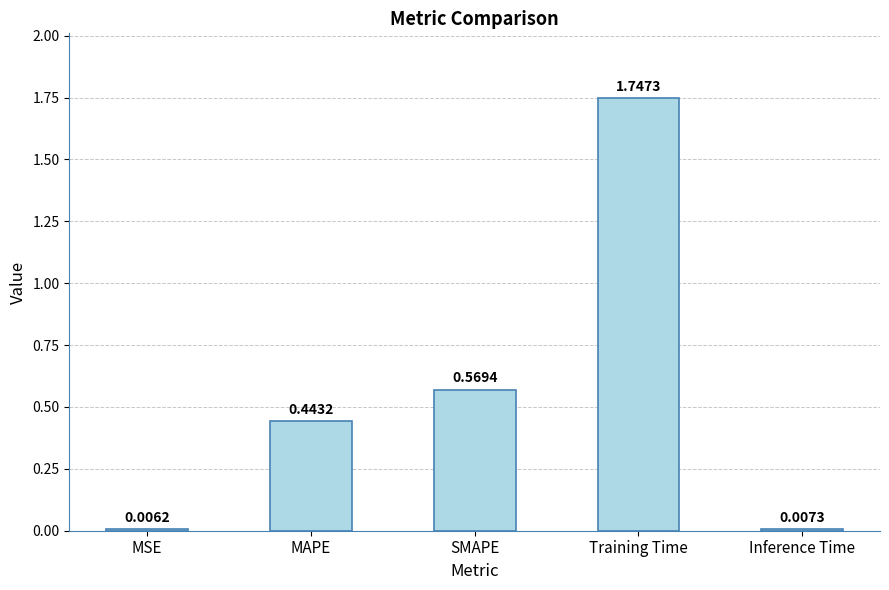

Rank the categories by value from lowest to highest.

MSE, Inference Time, MAPE, SMAPE, Training Time